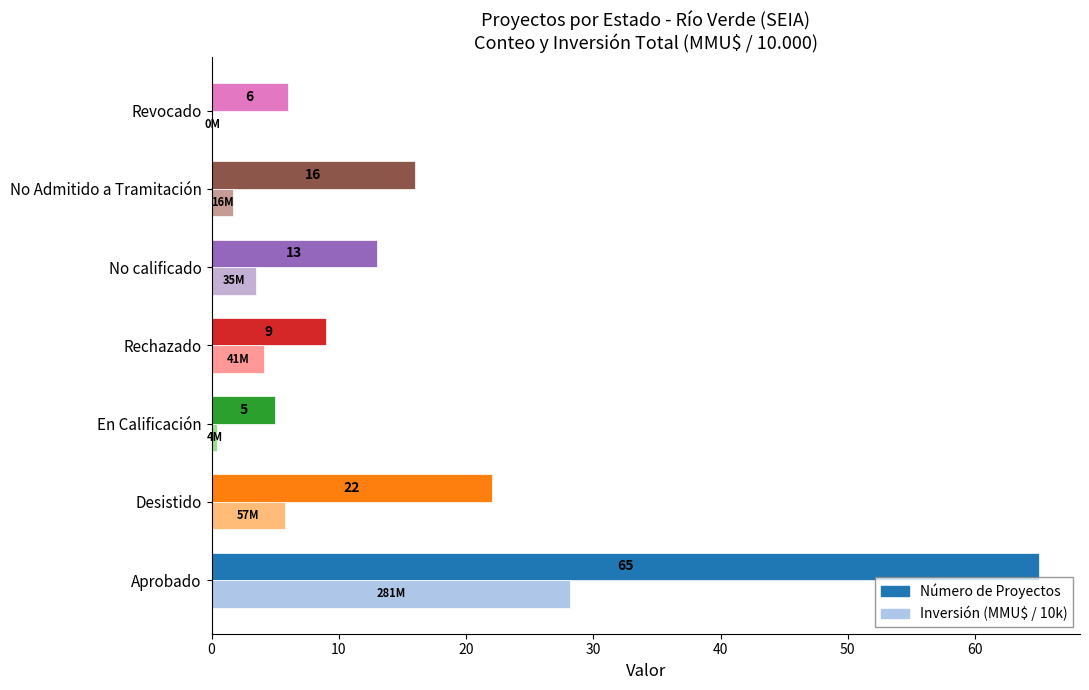

Read the Número de Proyectos value at Desistido.

22.0